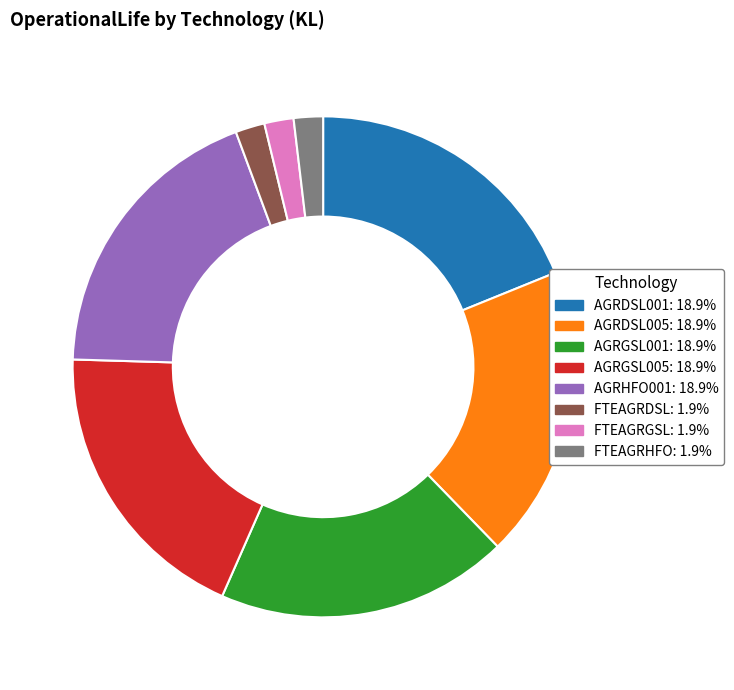

Is there any slice that represents more than half of the pie?

No